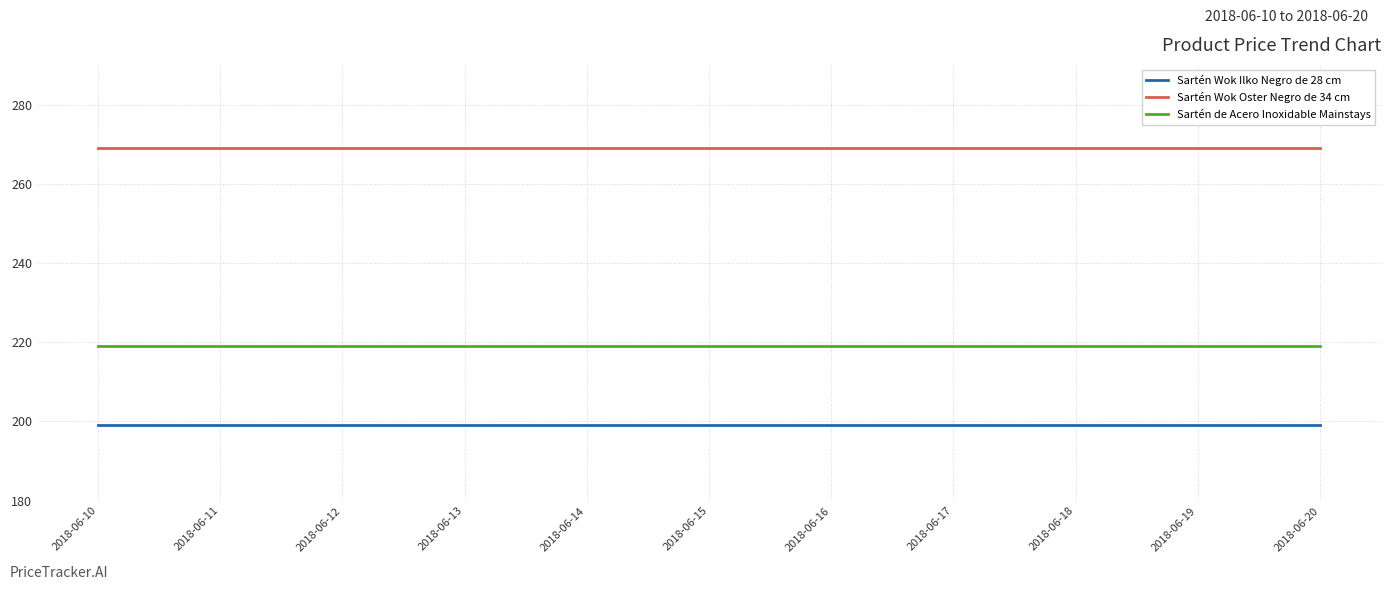

How many lines are shown in the chart?

3